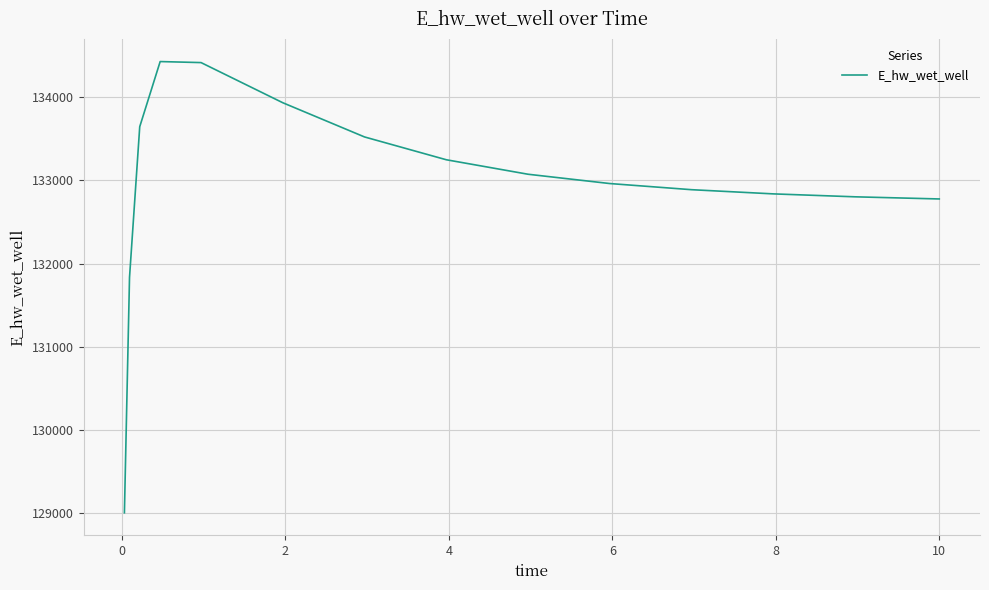

What is the difference between the maximum and minimum values?

5435.1